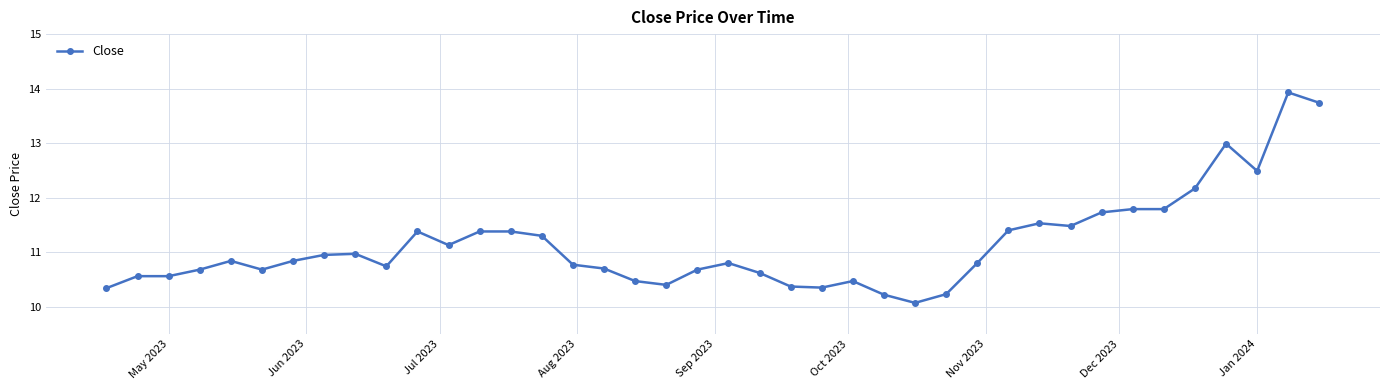

What is the minimum value shown in the chart?

10.1